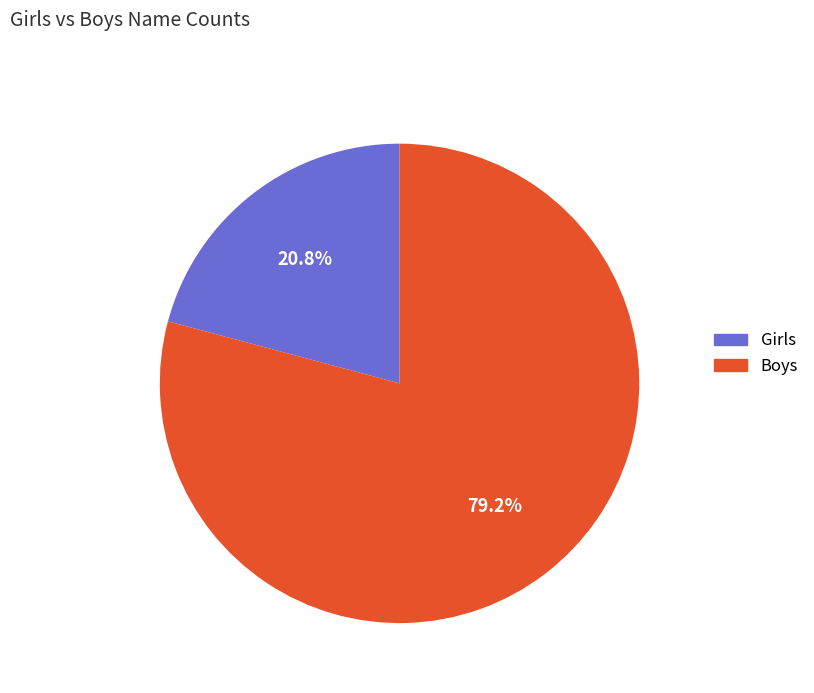

Which slice is the smallest?

Girls